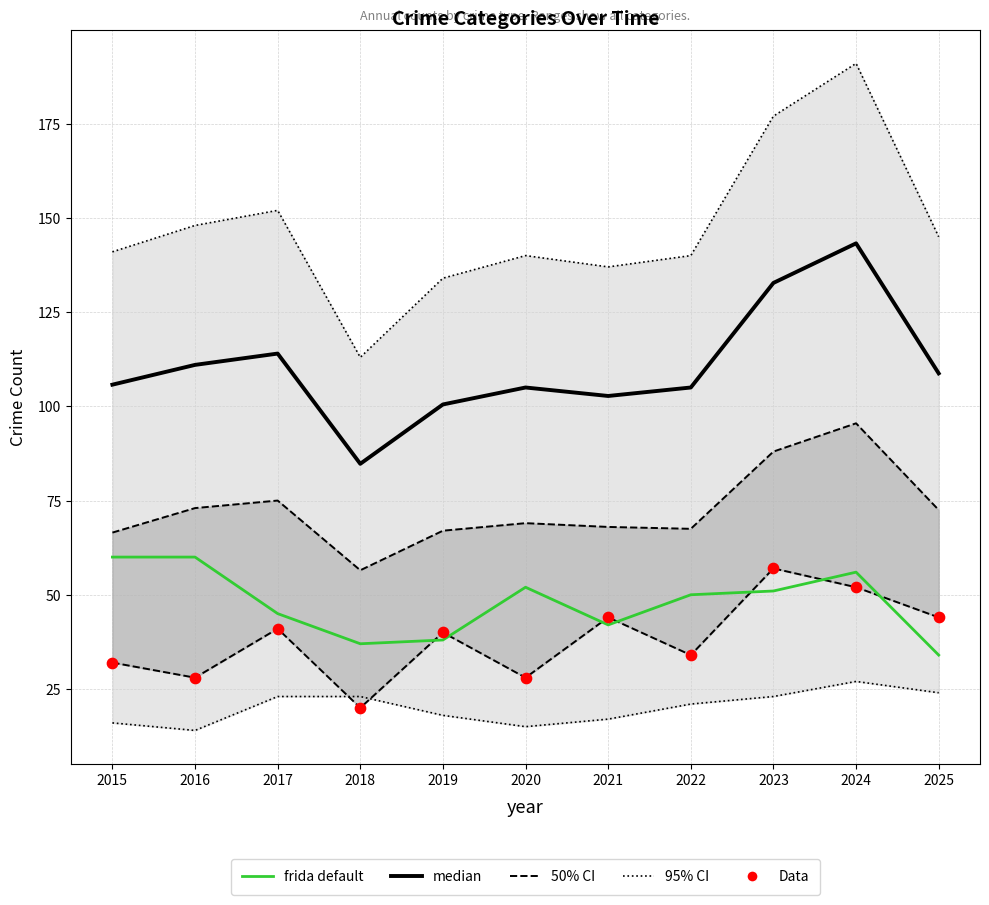

At which category is the sum across all series the highest?

2024